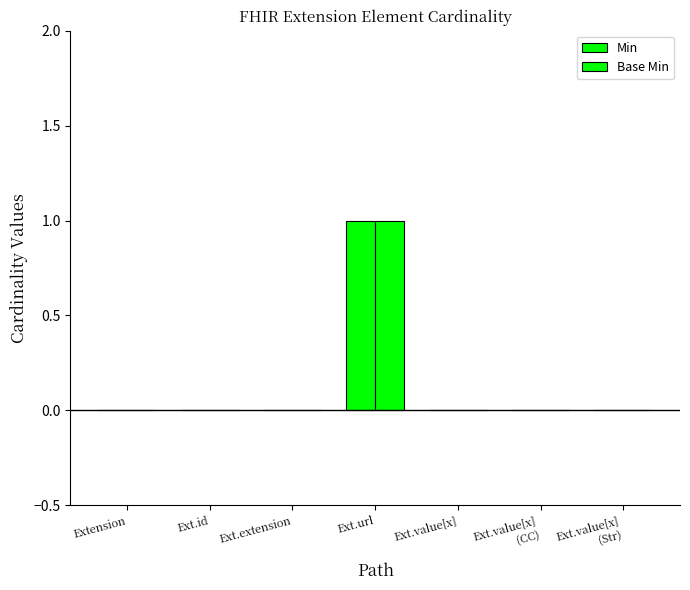

At which category is the sum across all series the highest?

Ext.url